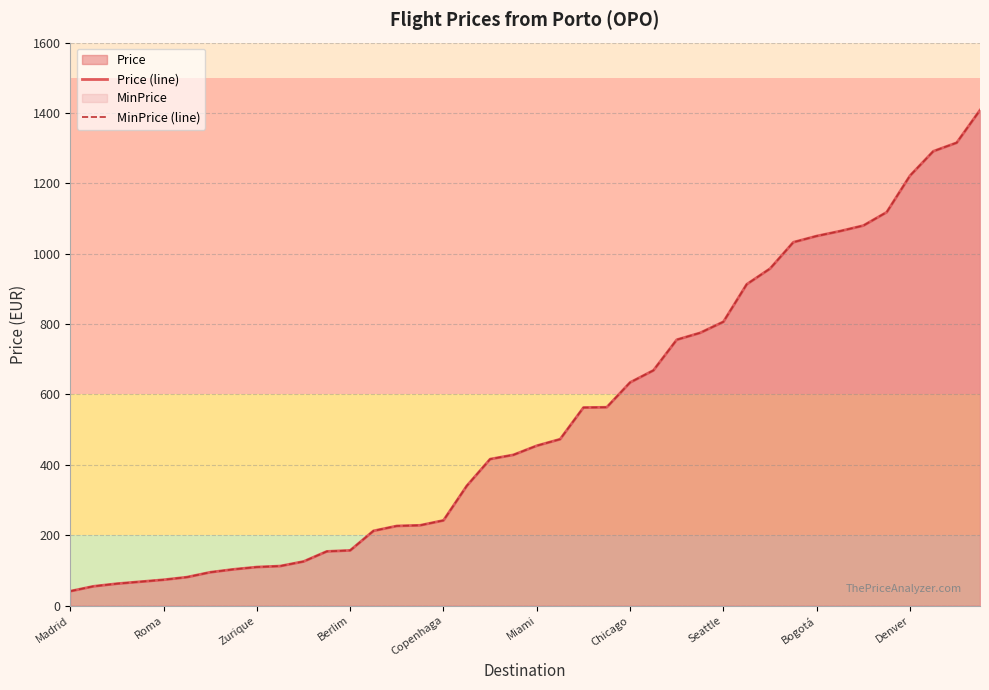

Rank the series by their maximum value, from highest to lowest.

Price (line), MinPrice (line)